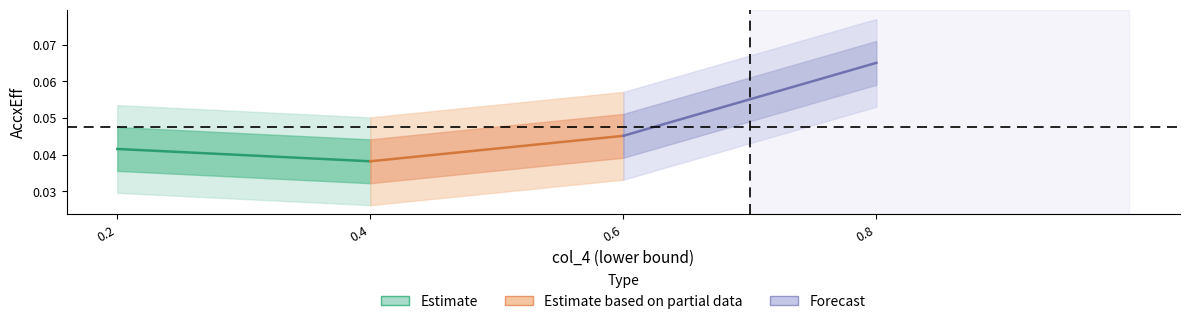

Between 0.6 and 0.2, which is larger?

0.6